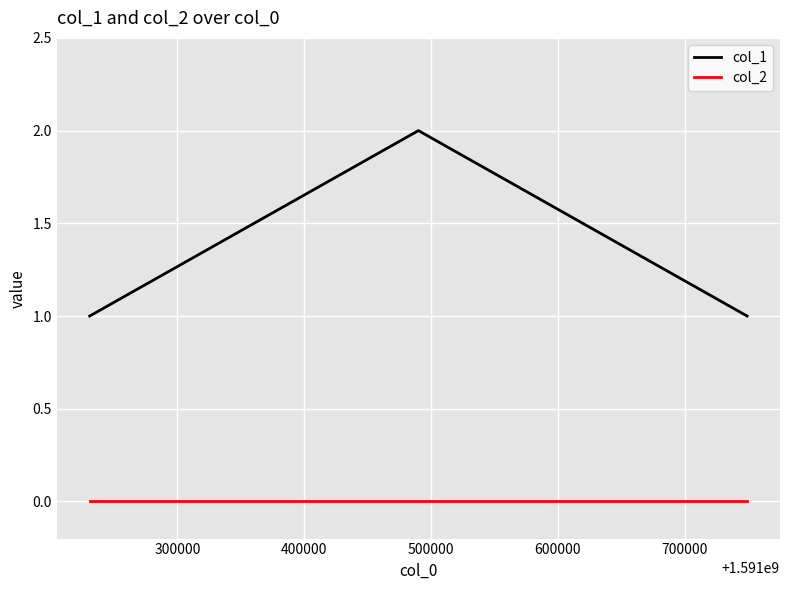

Rank the series by their maximum value, from lowest to highest.

col_2, col_1